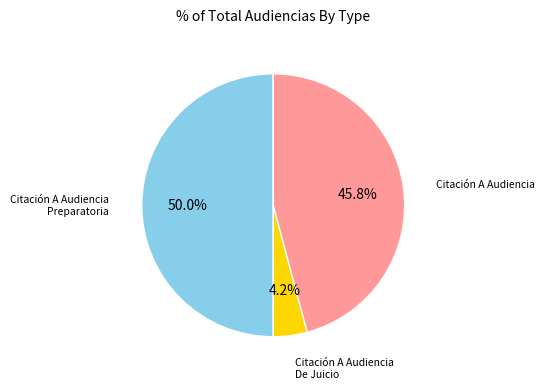

To the nearest percent, what is the combined percentage of Citación A Audiencia De Juicio and Citación A Audiencia?

50%